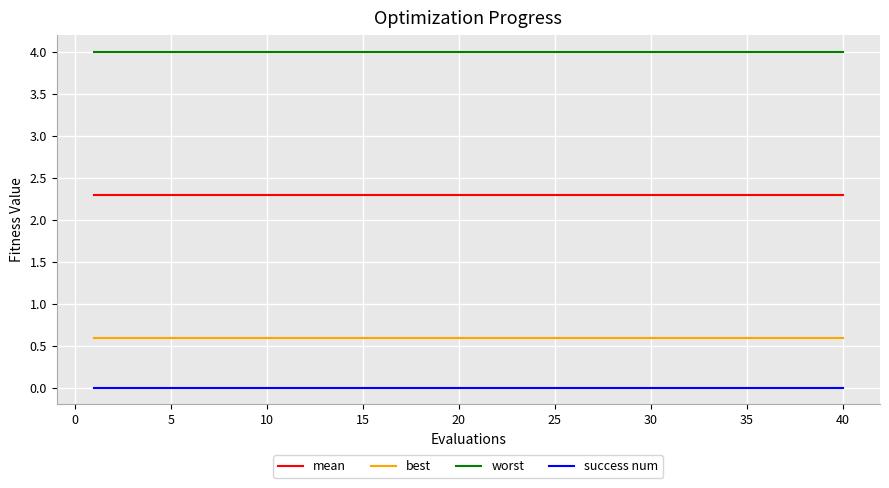

Rank the series by their maximum value, from highest to lowest.

worst, mean, best, success num